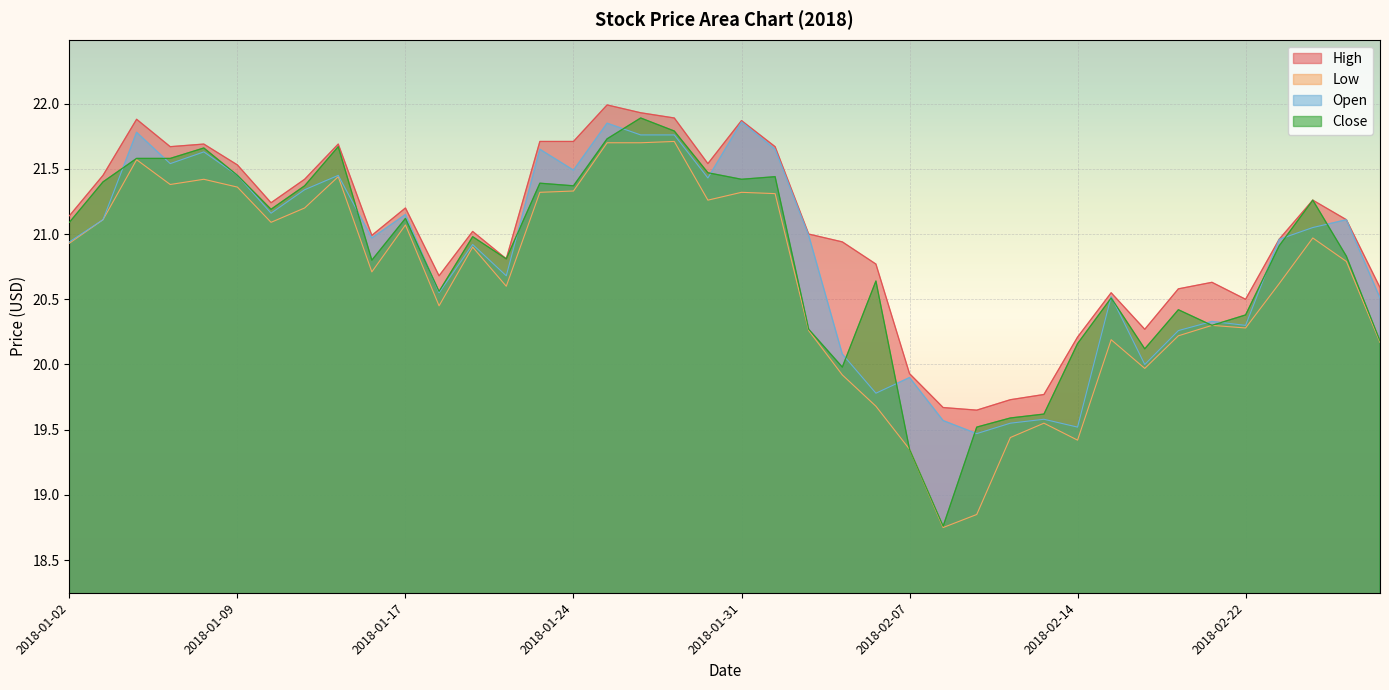

How many interior local valleys does the Low series have?

10